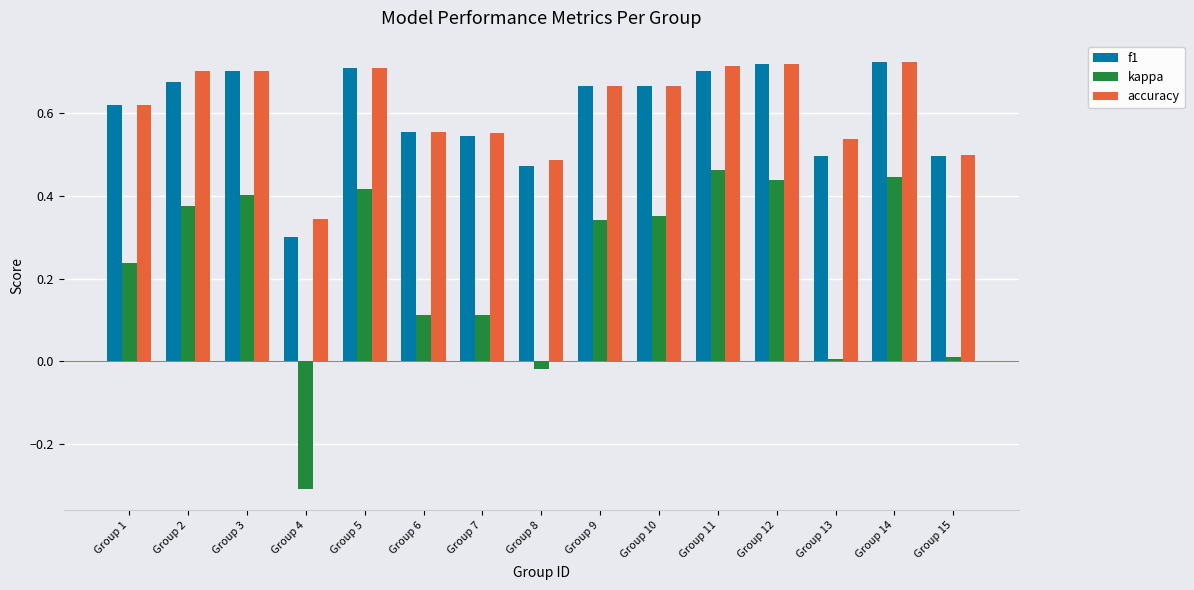

Which series changed the most between Group 12 and Group 15?

kappa